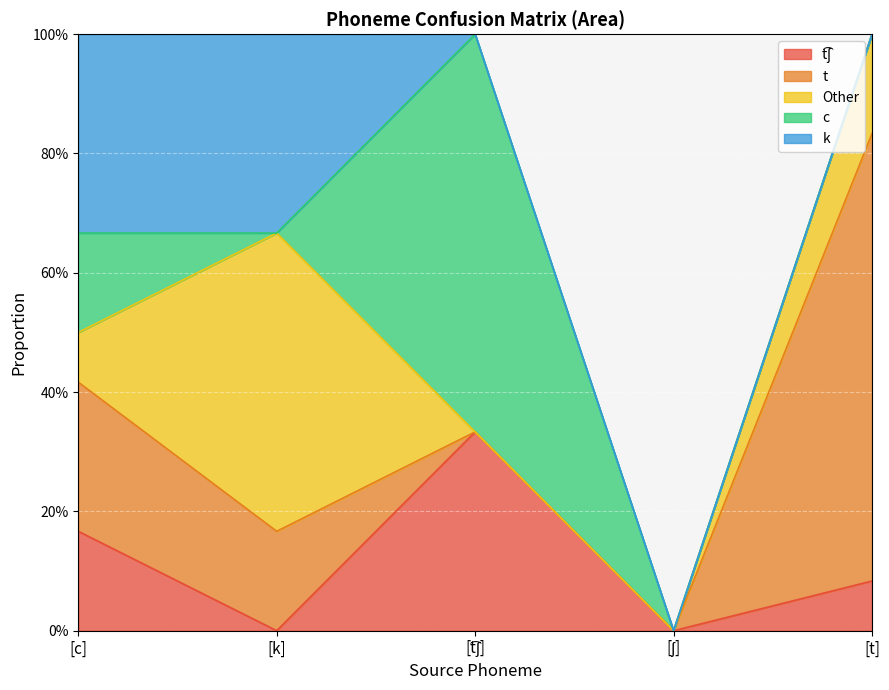

Which series has the widest spread of values?

t